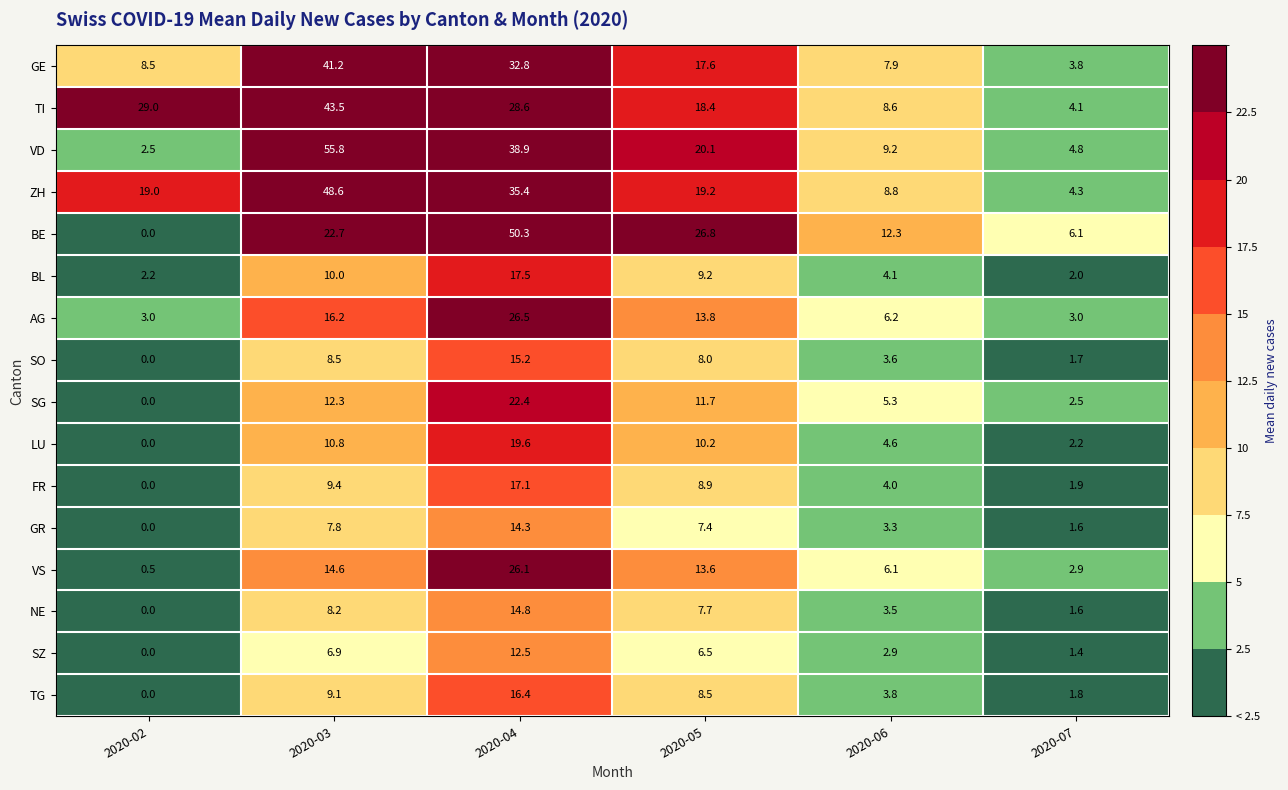

What is the difference between the FR values at 2020-06 and 2020-03?

5.4